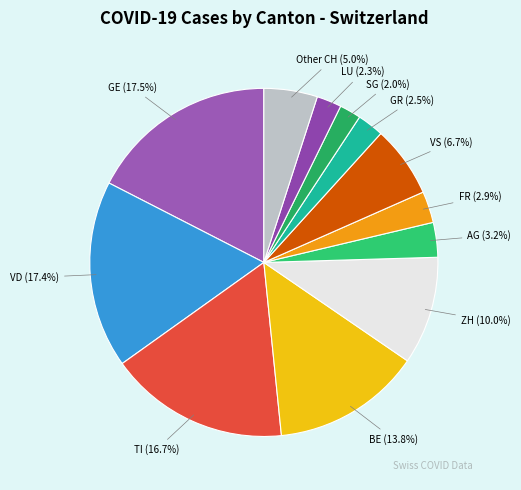

What is the ratio of the value at VD to the value at LU?

7.6